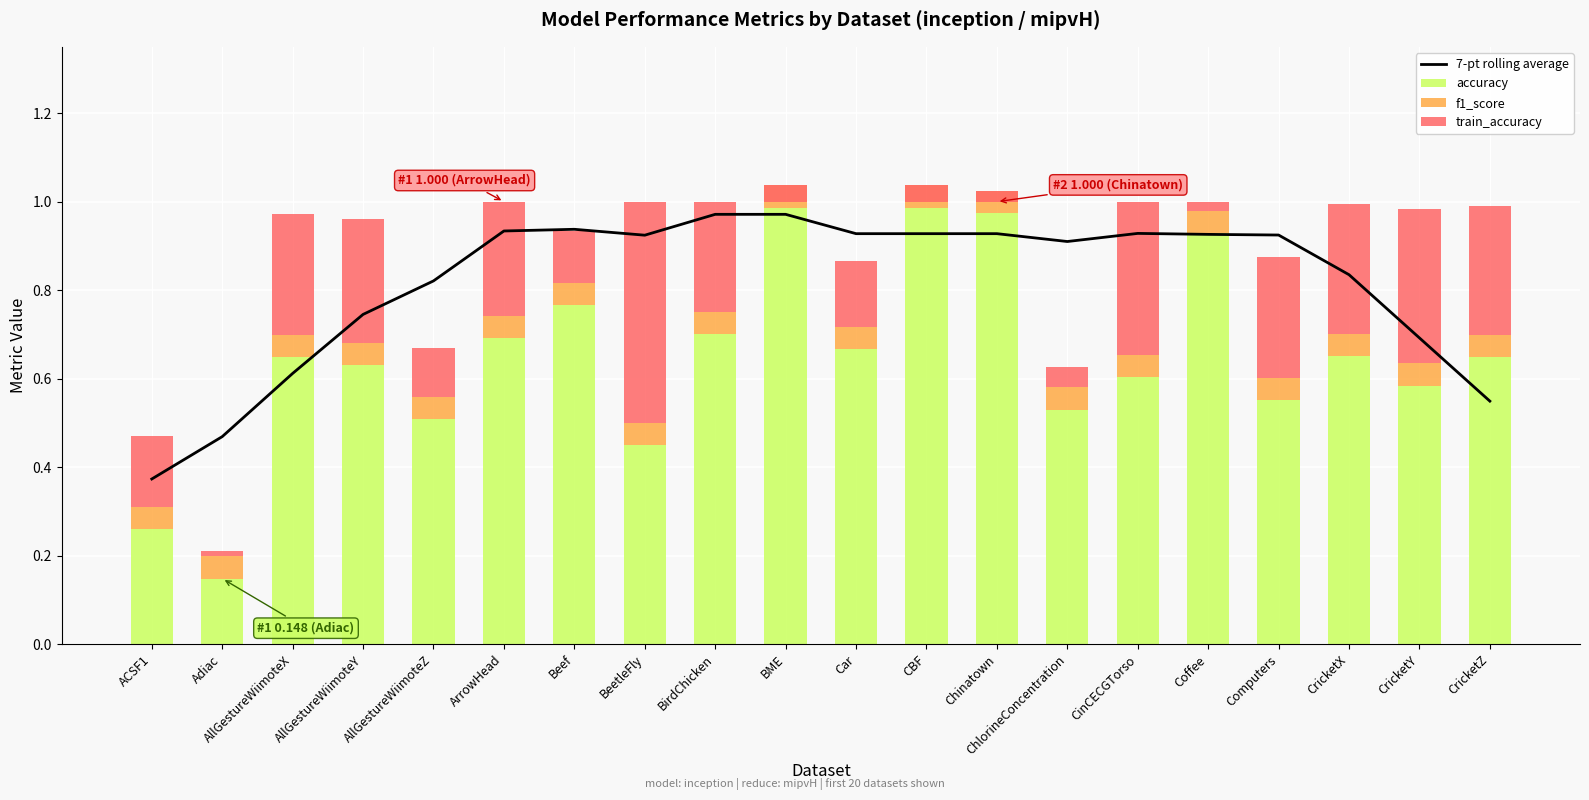

At how many categories does at least one series exceed 0?

20